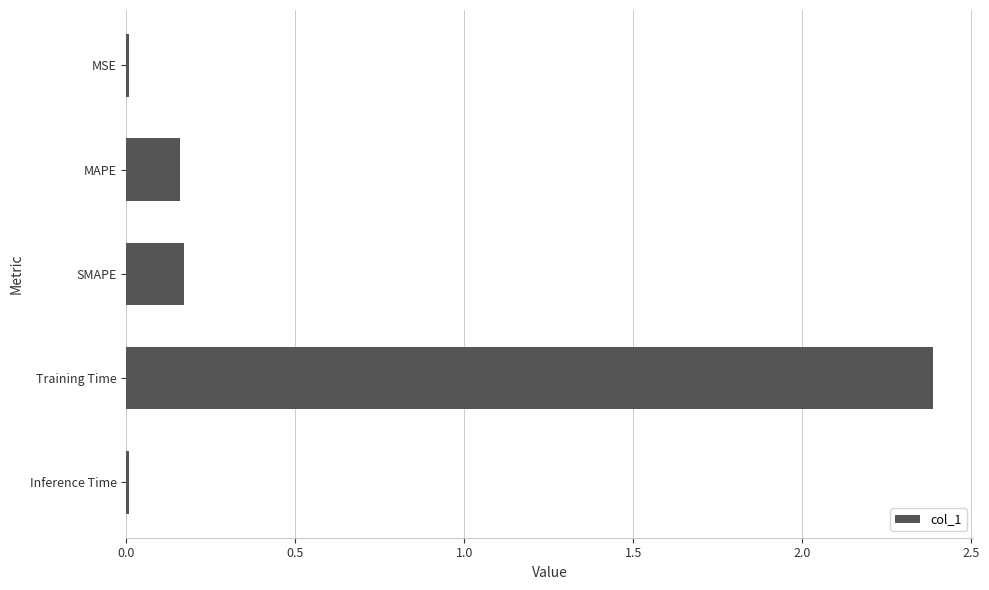

Which has a higher value, MSE or SMAPE?

SMAPE